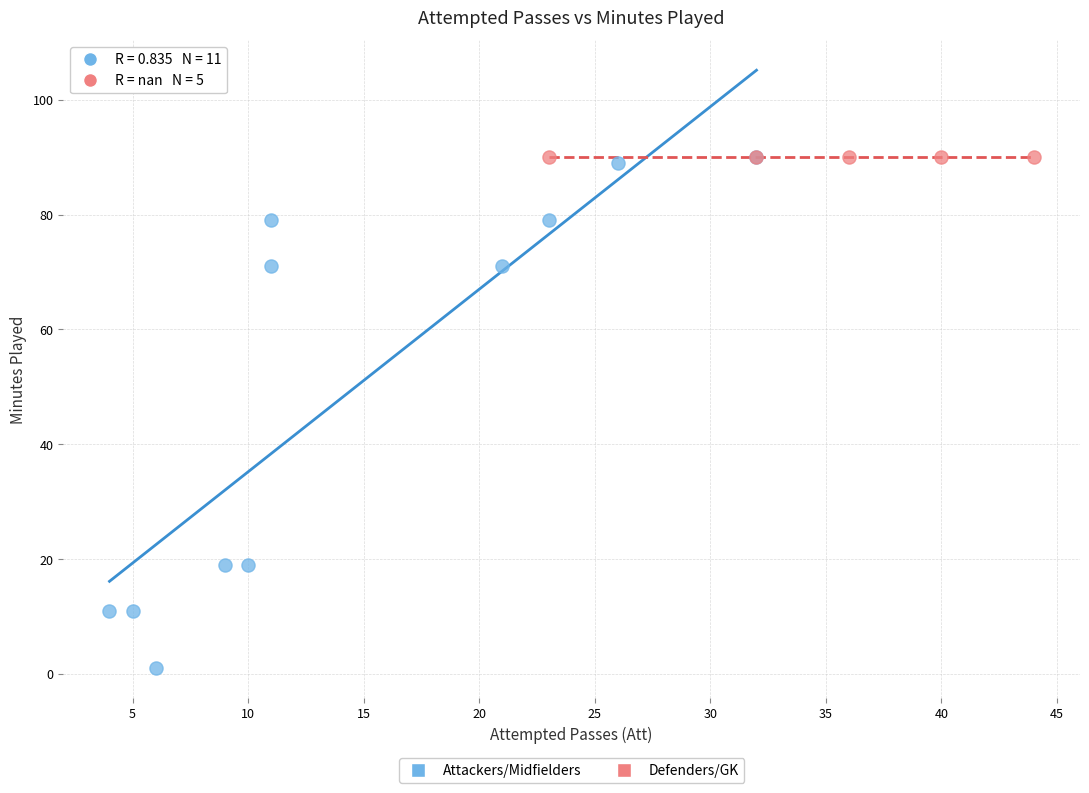

Which series reaches the minimum Y coordinate?

Attackers/Midfielders